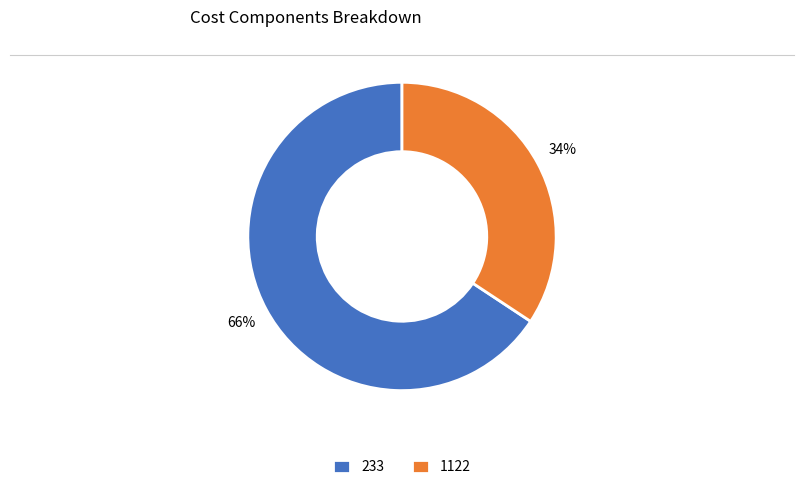

To the nearest percent, what is the combined percentage of 1122 and 233?

100%